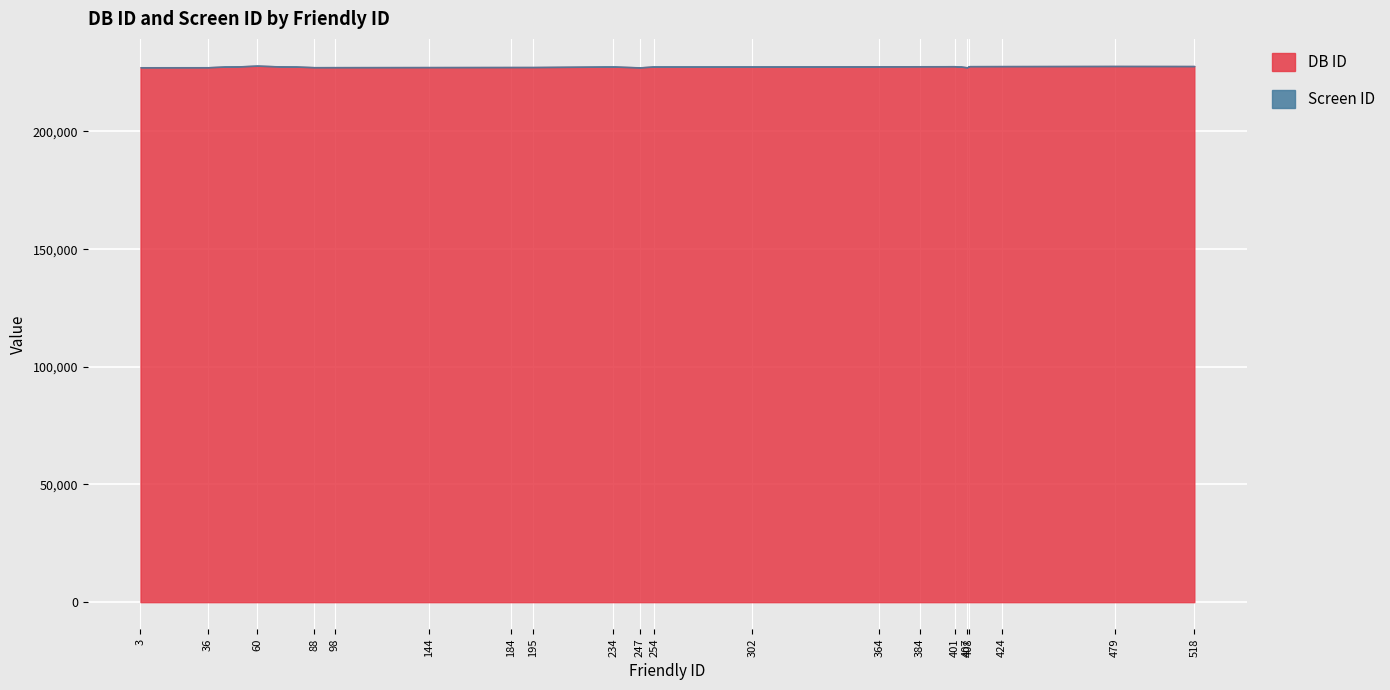

What is the value of the DB ID point at the 1st from the left?

227305